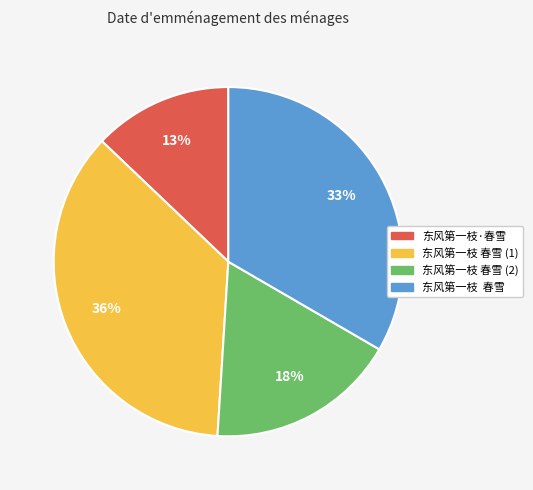

Rank the categories by value from highest to lowest.

东风第一枝 春雪 (1), 东风第一枝 春雪, 东风第一枝 春雪 (2), 东风第一枝·春雪